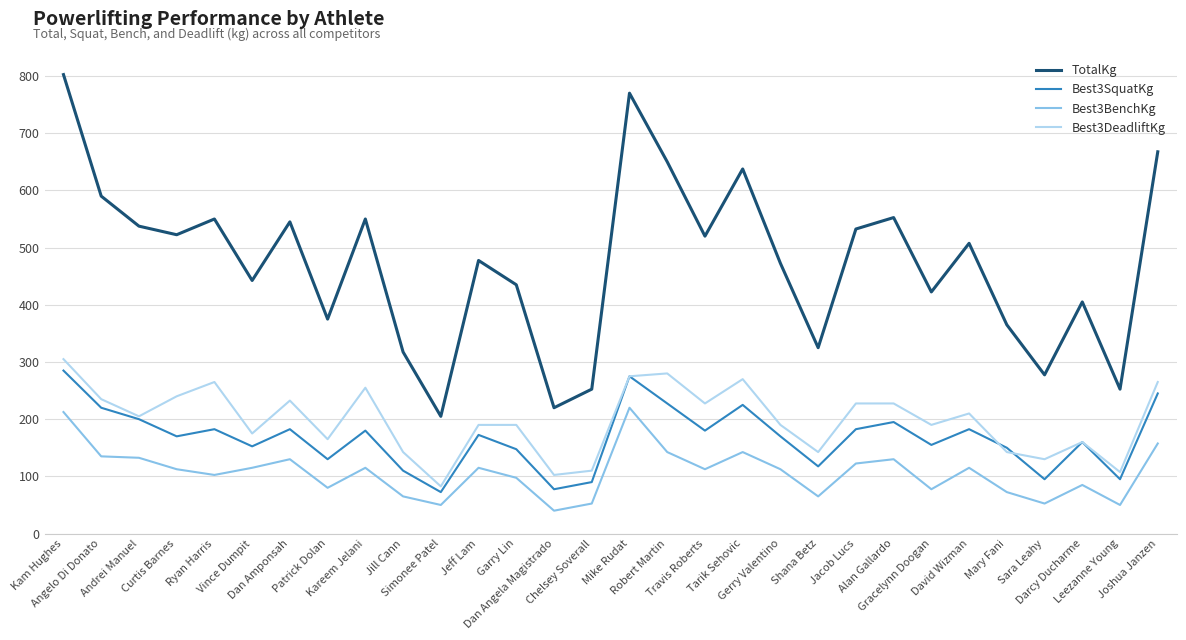

At how many categories does at least one series exceed 439?

18